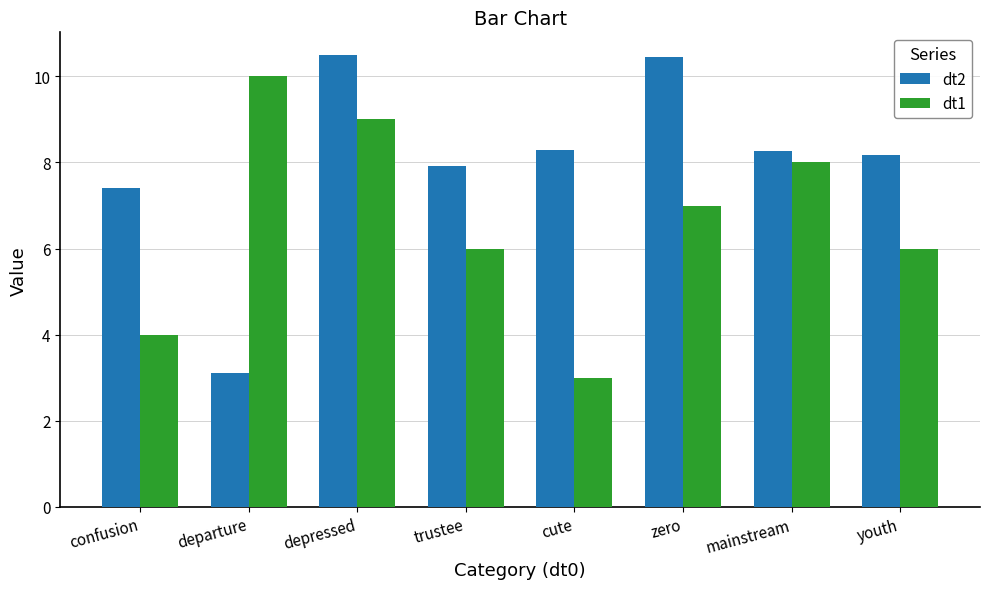

Which category has the lowest value across all series?

cute